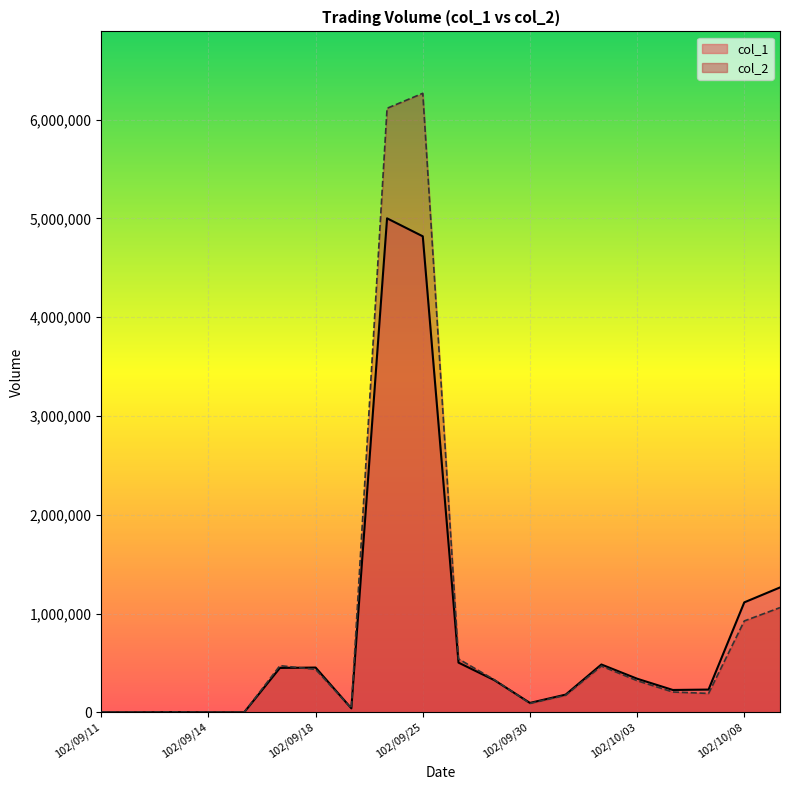

Between 102/09/11 and 102/09/17, which is larger?

102/09/17